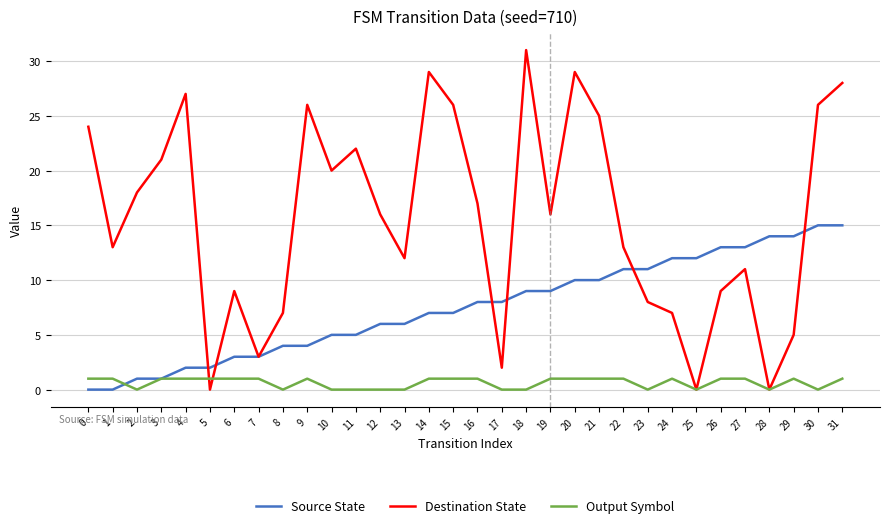

Reading left to right, what are all the values shown in this chart?

Source State: 0=0	1=0	2=1	3=1	4=2	5=2	6=3	7=3	8=4	9=4	10=5	11=5	12=6	13=6	14=7	15=7	16=8	17=8	18=9	19=9	20=10	21=10	22=11	23=11	24=12	25=12	26=13	27=13	28=14	29=14	30=15	31=15
Destination State: 0=24	1=13	2=18	3=21	4=27	5=0	6=9	7=3	8=7	9=26	10=20	11=22	12=16	13=12	14=29	15=26	16=17	17=2	18=31	19=16	20=29	21=25	22=13	23=8	24=7	25=0	26=9	27=11	28=0	29=5	30=26	31=28
Output Symbol: 0=1	1=1	2=0	3=1	4=1	5=1	6=1	7=1	8=0	9=1	10=0	11=0	12=0	13=0	14=1	15=1	16=1	17=0	18=0	19=1	20=1	21=1	22=1	23=0	24=1	25=0	26=1	27=1	28=0	29=1	30=0	31=1